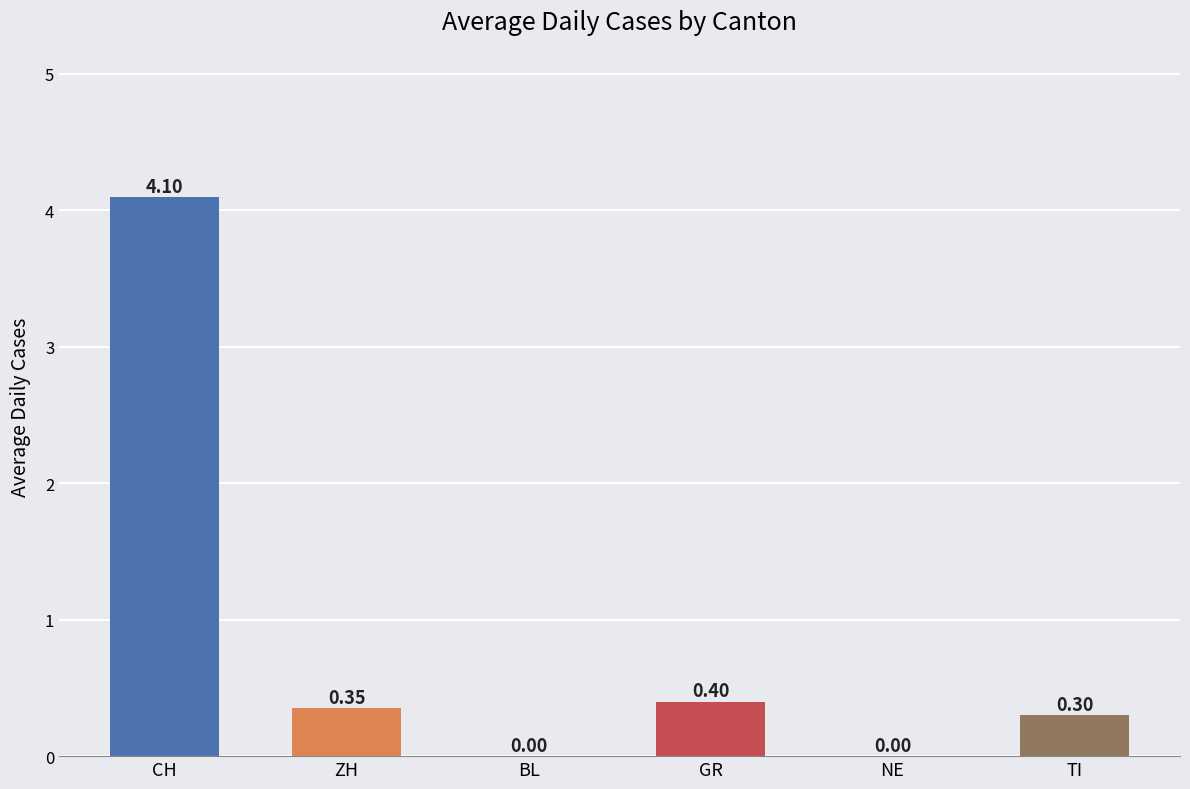

Which has a higher value, BL or GR?

GR